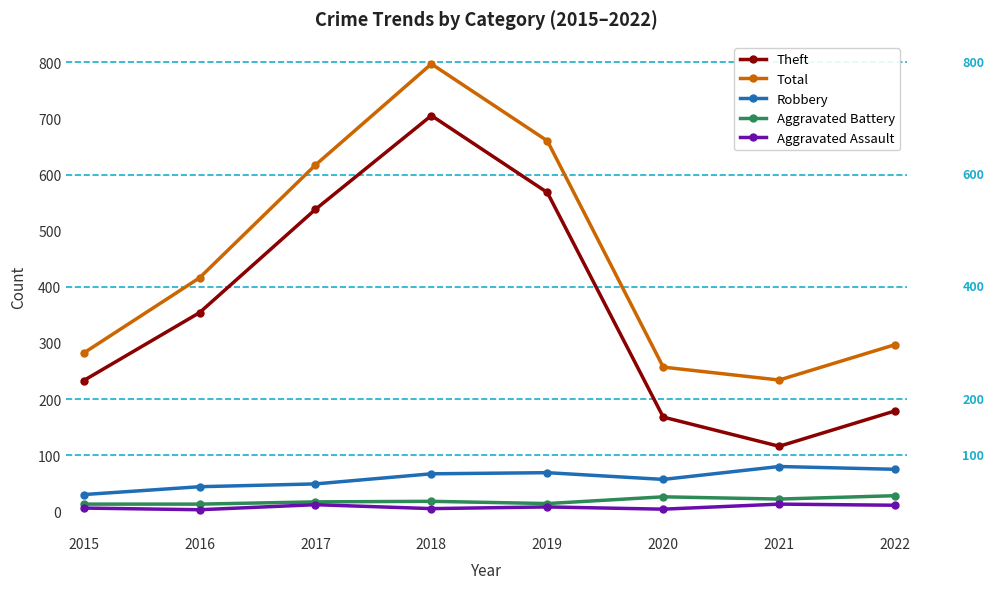

What is the difference between the maximum and second lowest values in the Theft series?

537